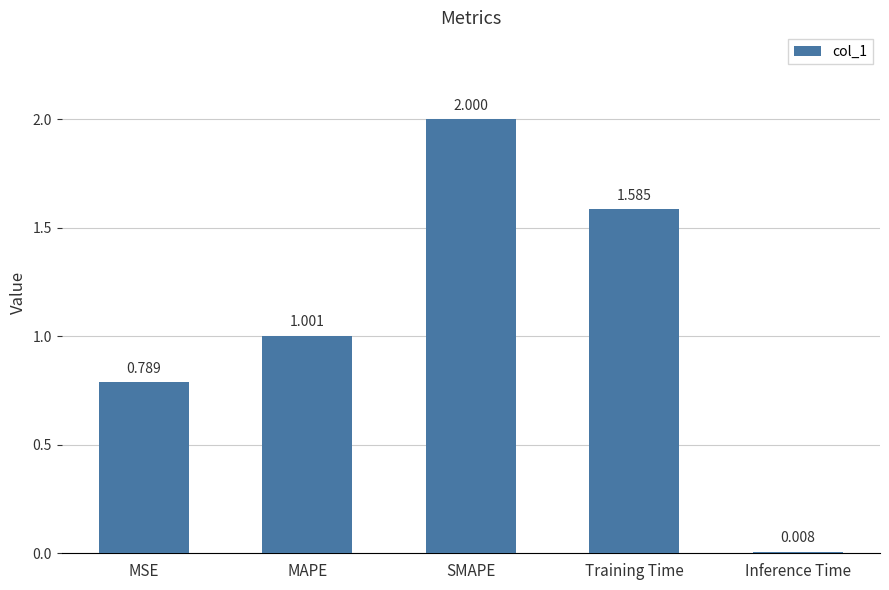

What is the sum of the values at Training Time and MSE?

2.4